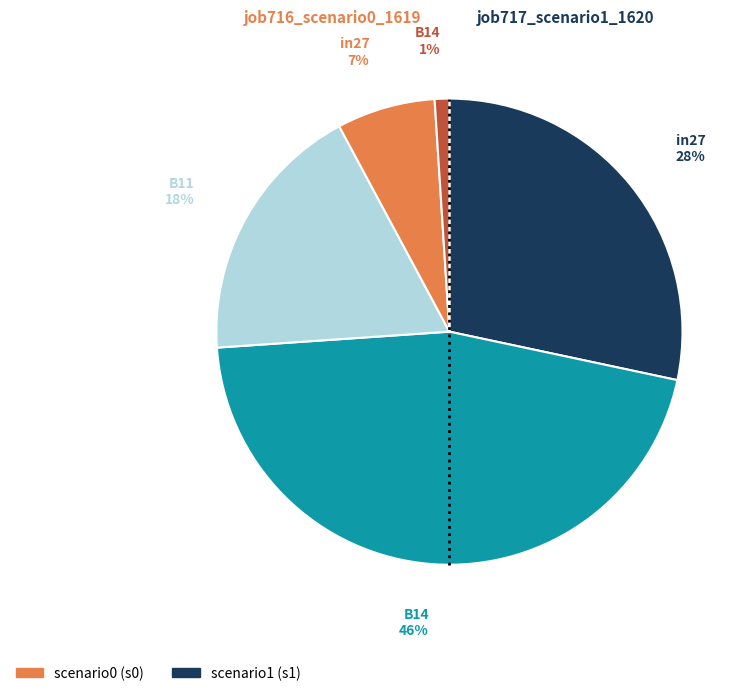

Is there any slice that represents more than half of the pie?

No